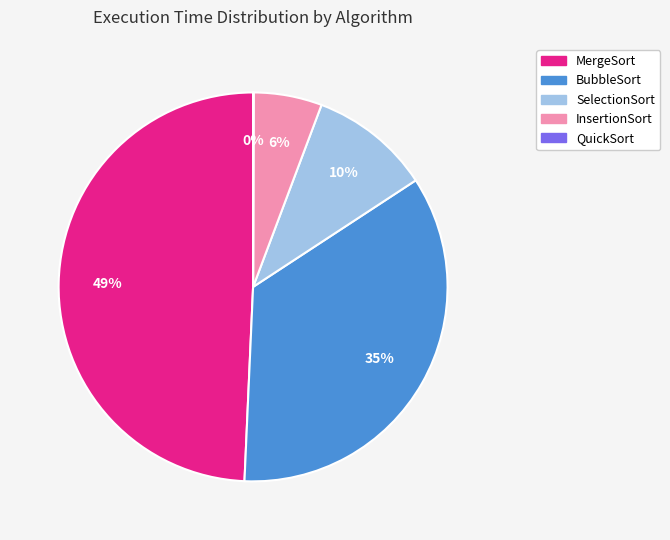

To the nearest percent, what is the average slice percentage?

20%